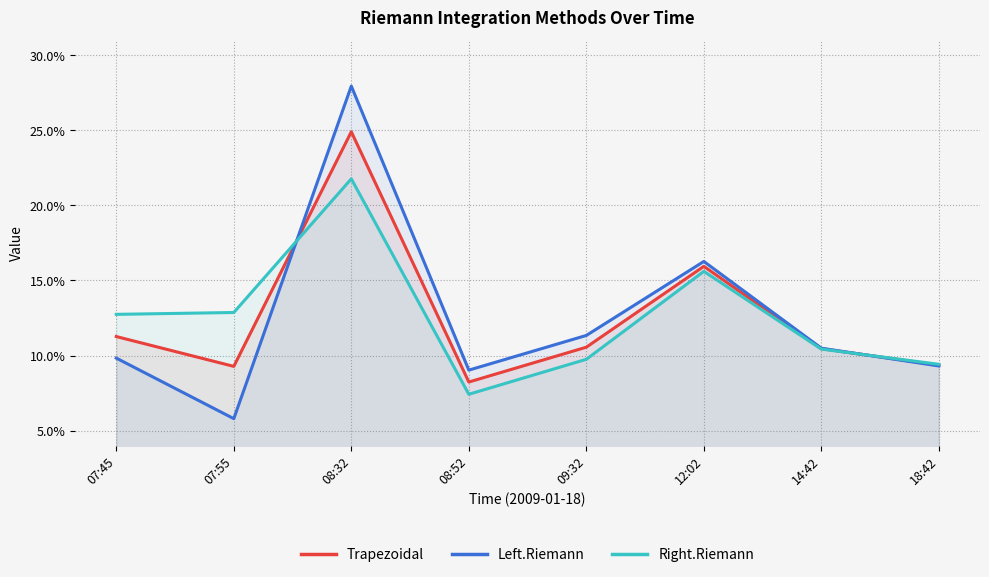

What is the sum of all Trapezoidal values?

1.0